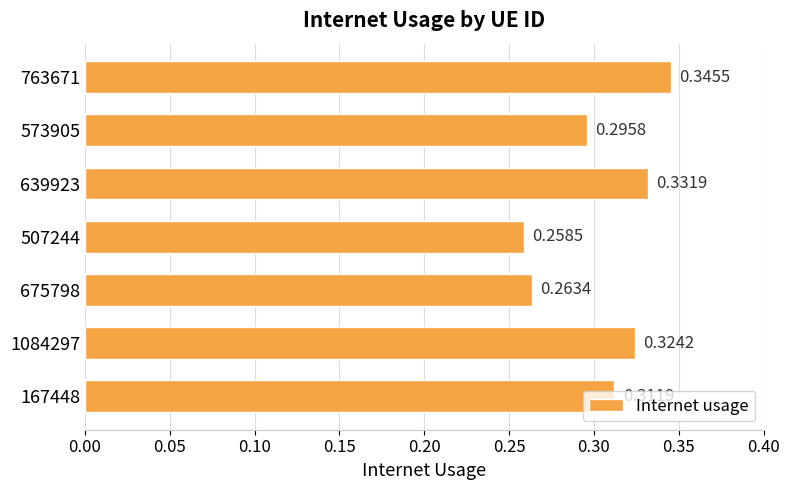

What is the sum of the values at 639923 and 675798?

0.6